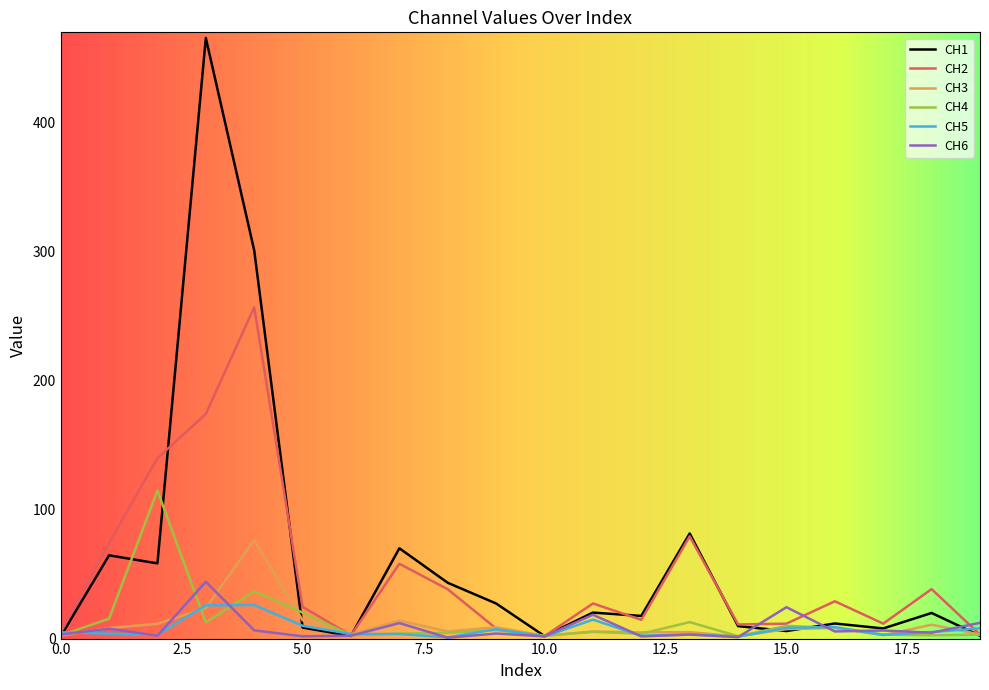

How many lines are shown in the chart?

6